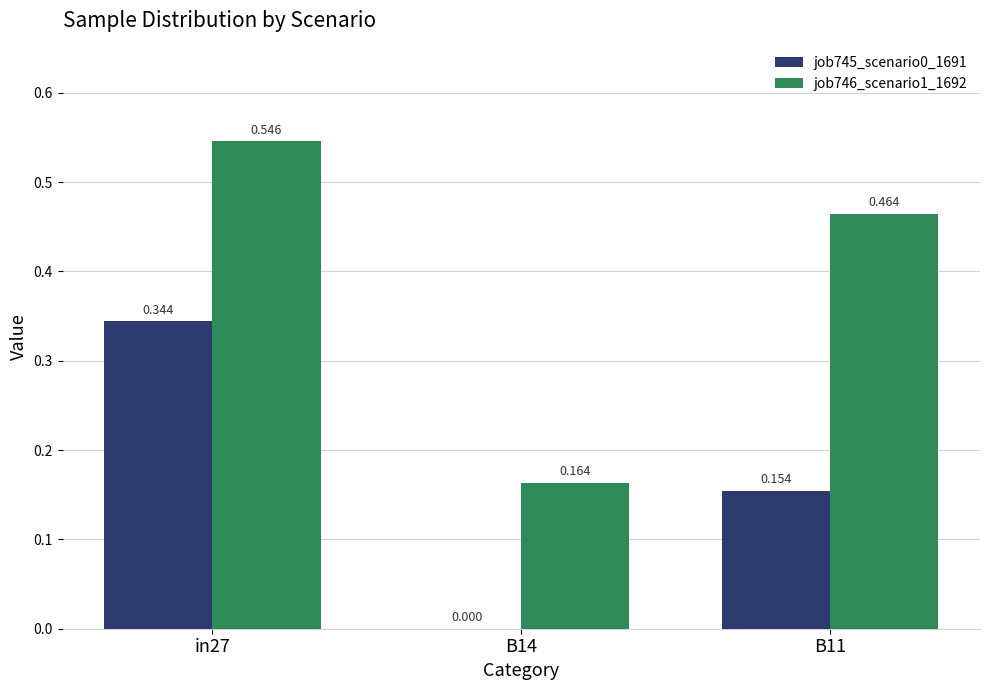

How many groups of bars are there?

3